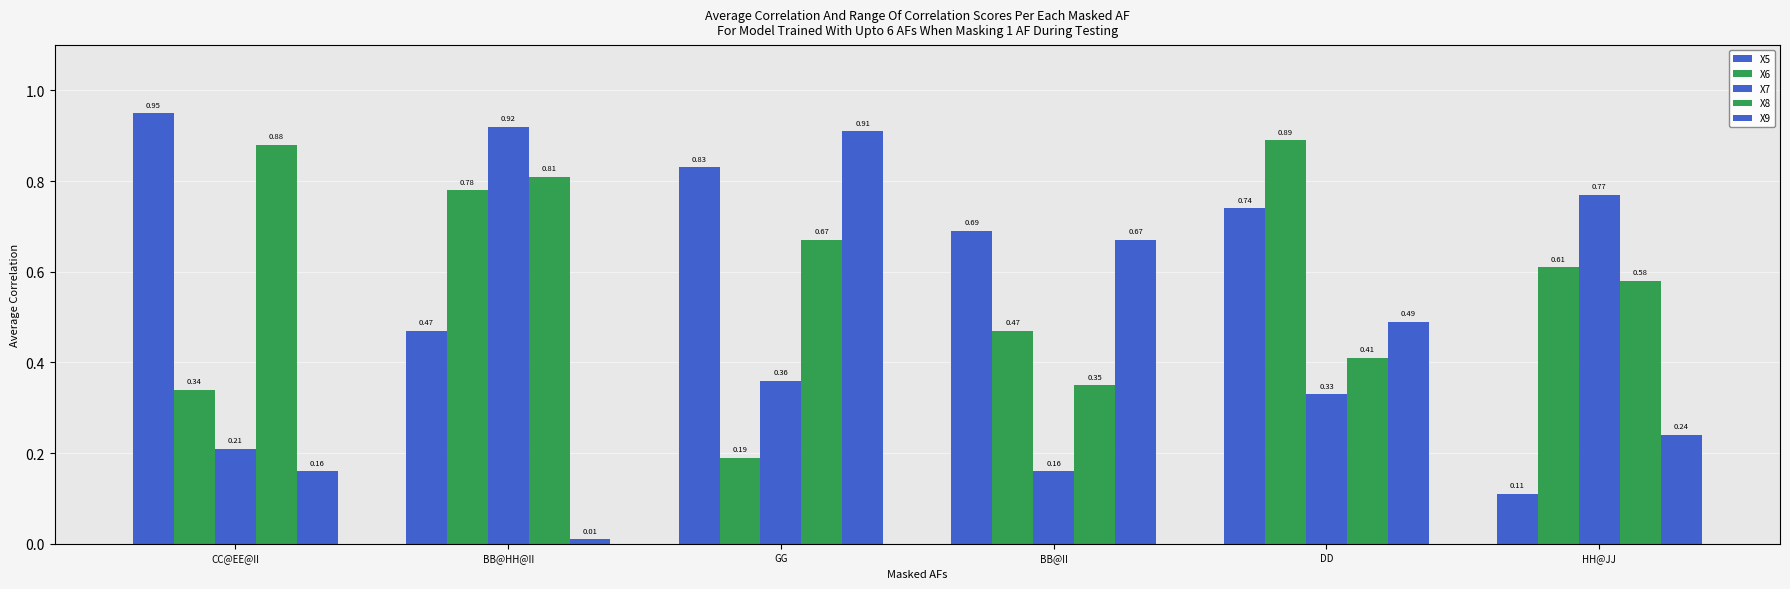

What is the sum of the X9 values at BB@HH@II and CC@EE@II?

0.2